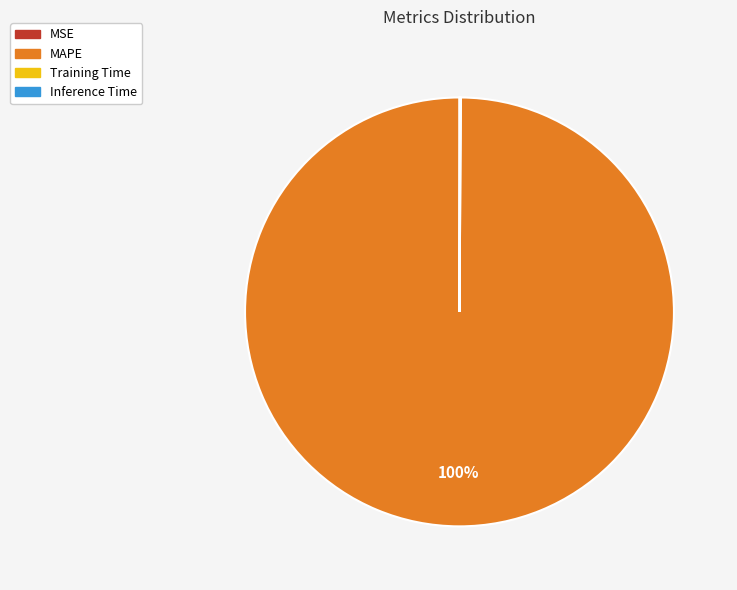

To the nearest percent, what is the average slice percentage?

25%